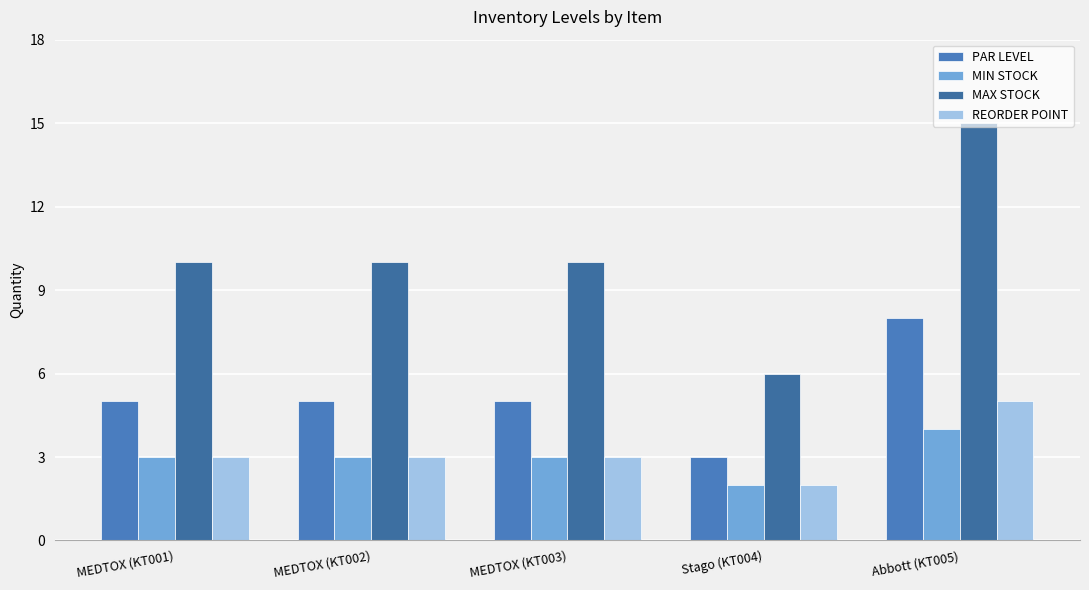

What is the difference between the maximum and minimum values in the PAR LEVEL series?

5